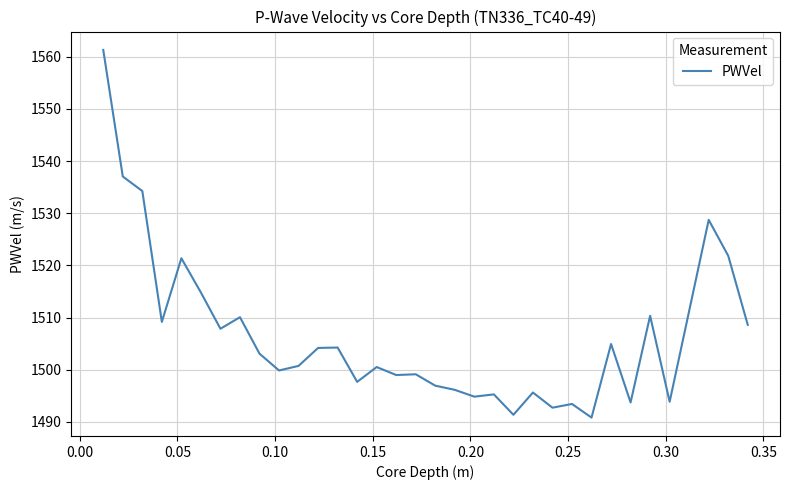

What is the maximum value shown in the chart?

1561.3